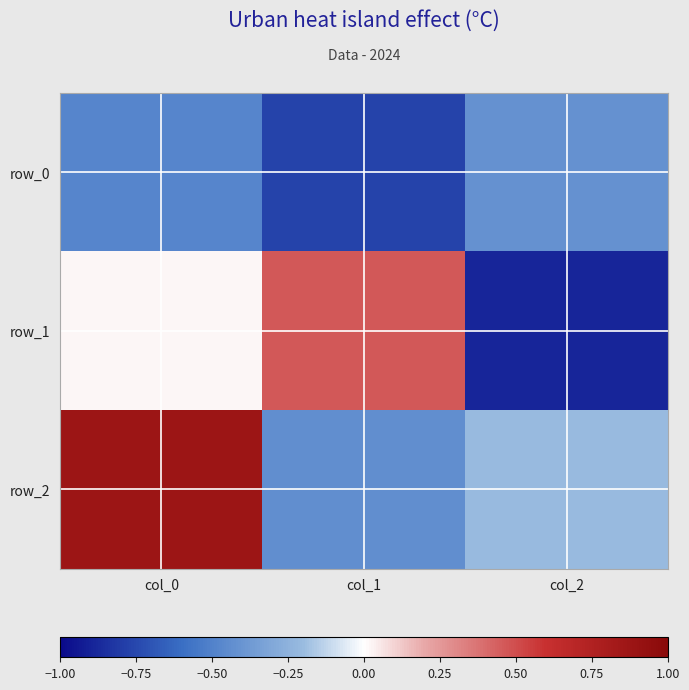

What is the approximate value of row_2 at col_0?

0.9